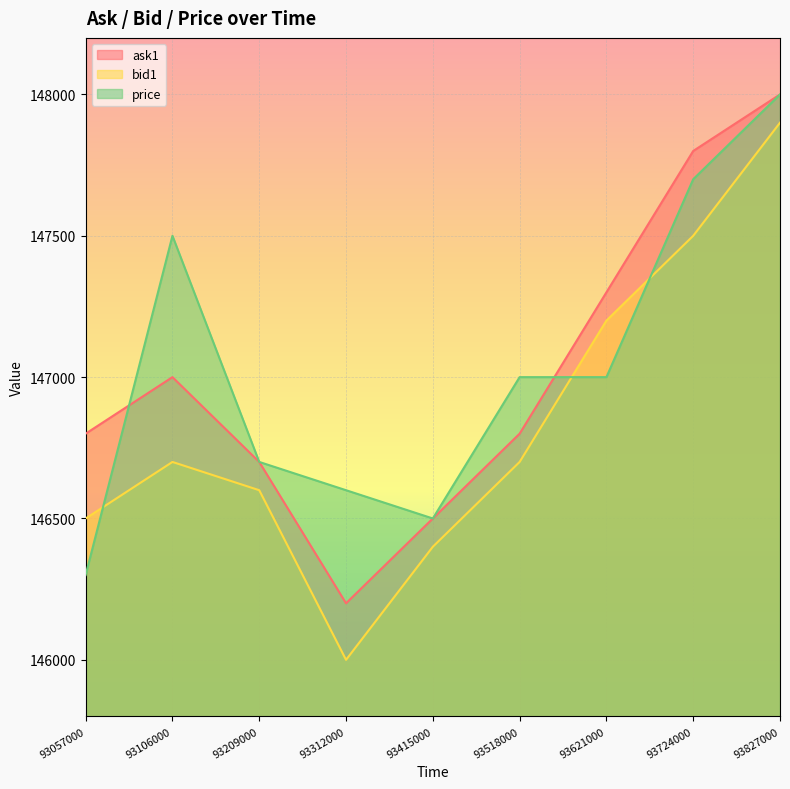

Reading left to right, extract all data points from this chart.

ask1: 146800	147000	146700	146200	146500	146800	147300	147800	148000
bid1: 146500	146700	146600	146000	146400	146700	147200	147500	147900
price: 146300	147500	146700	146600	146500	147000	147000	147700	148000